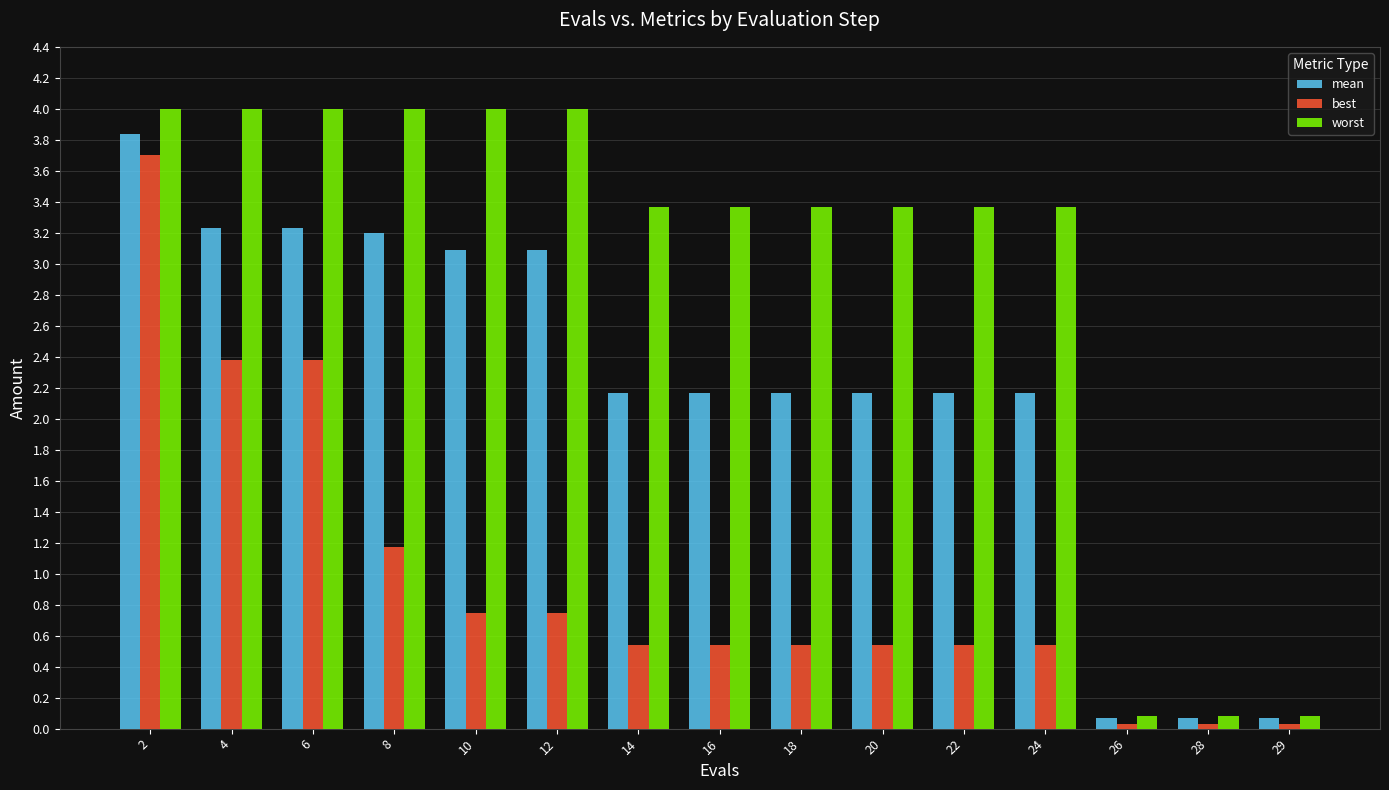

True or false: mean has a value of 5.3 at 4.

False